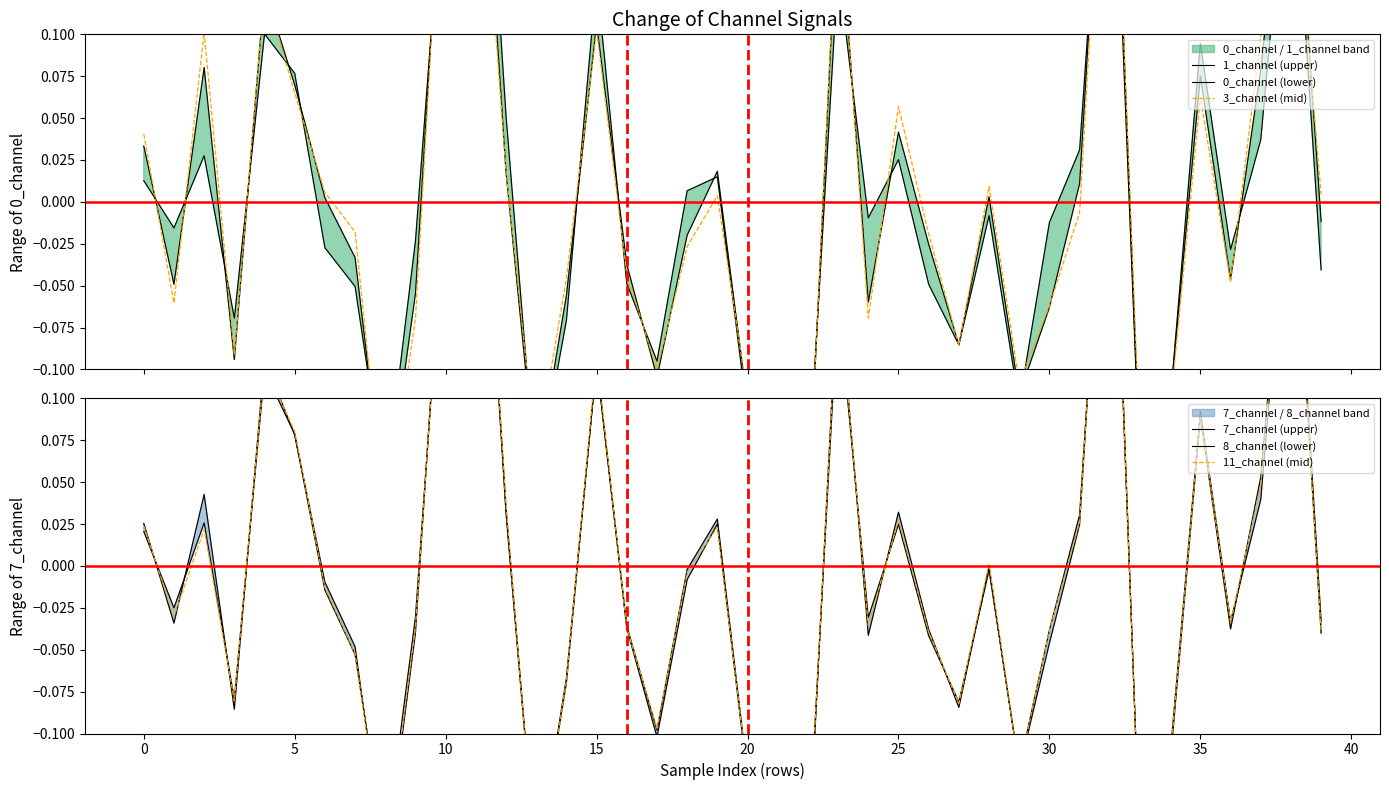

How many interior local valleys does the 1_channel (upper) series have?

11